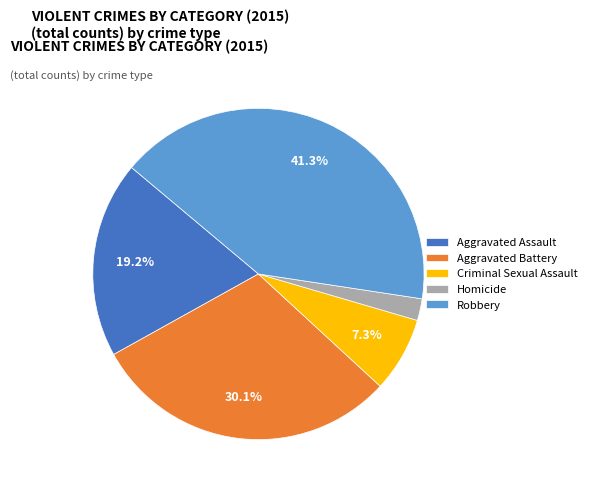

How many slices are in this pie chart?

5